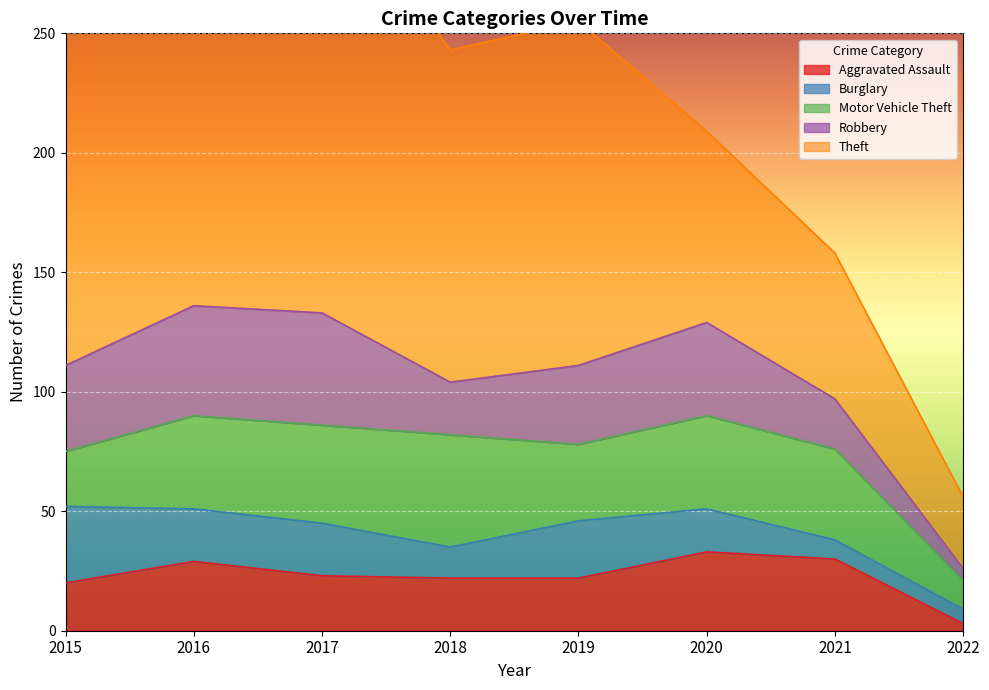

Reading left to right, what are all the values shown in this chart?

Aggravated Assault: 20	29	23	22	22	33	30	3
Burglary: 32	22	22	13	24	18	8	6
Motor Vehicle Theft: 23	39	41	47	32	39	38	12
Robbery: 36	46	47	22	33	39	21	5
Theft: 150	208	187	139	144	80	61	30